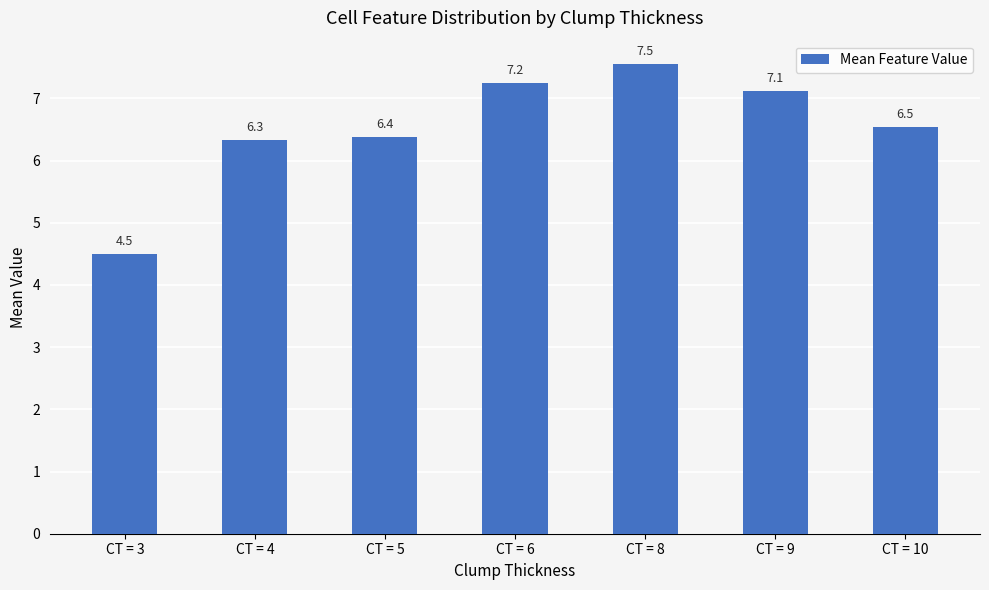

What is the value of the 7th bar from the left?

6.5